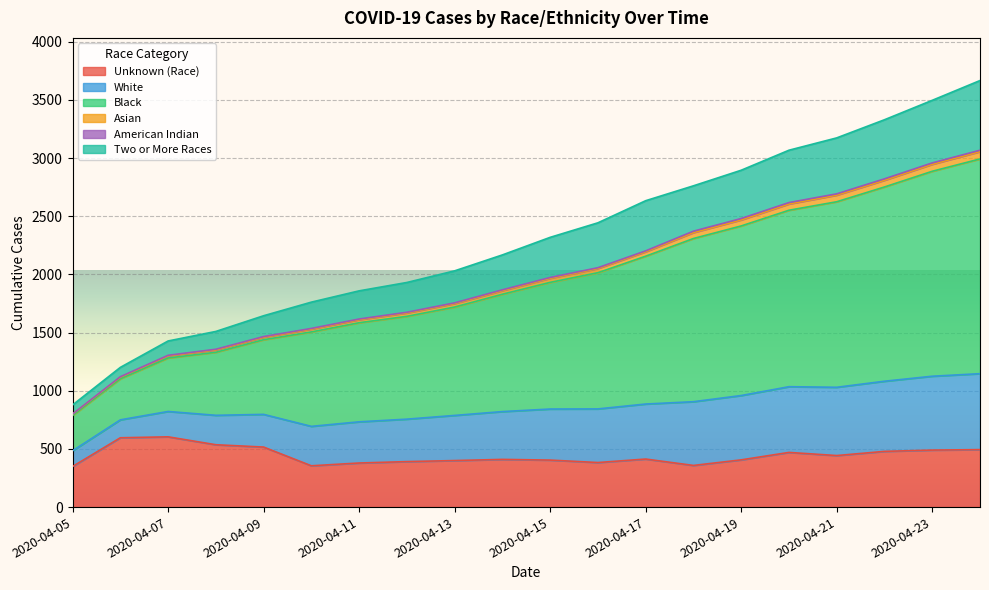

The value of Unknown (Race) at 2020-04-23 is 275. True or false?

False